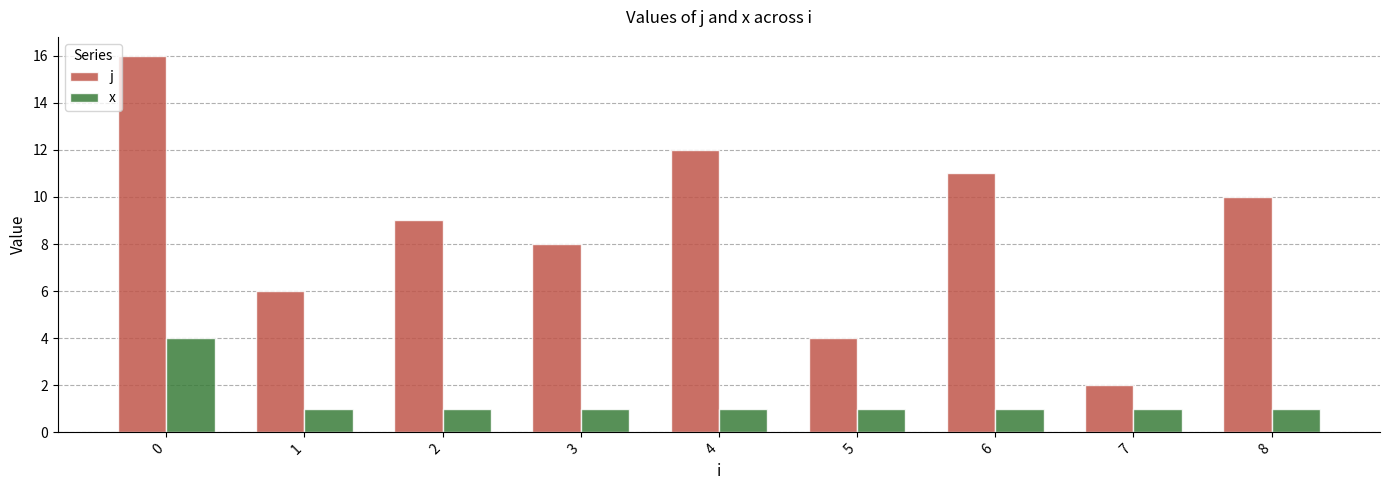

What is the maximum value shown in the chart?

16